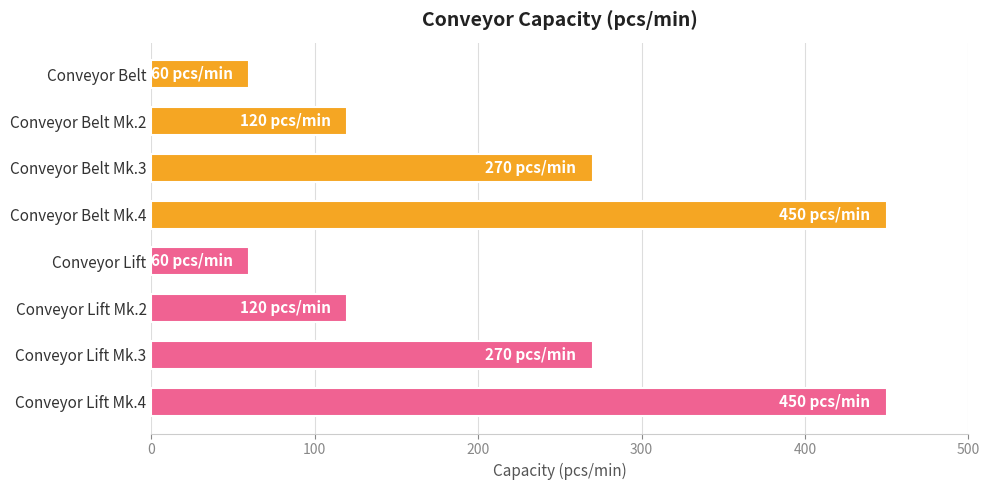

What is the value of the 3rd bar from the top?

270